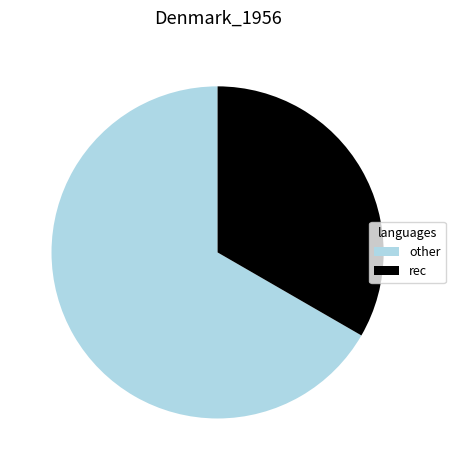

Which slice represents more than half of the pie?

other